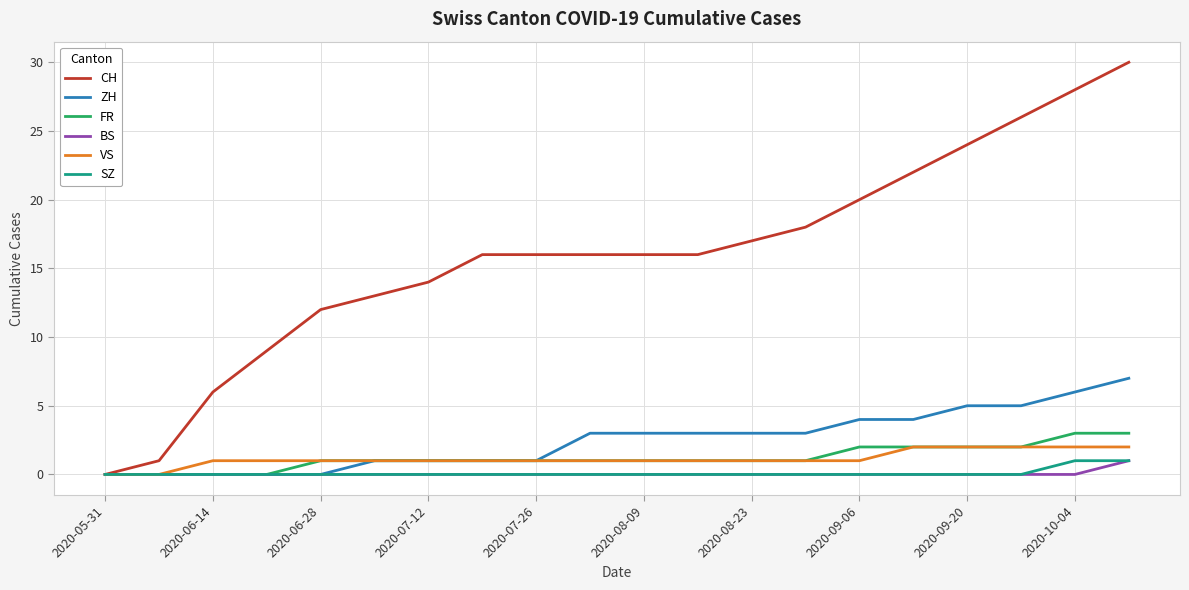

What is the maximum value shown in the chart?

30